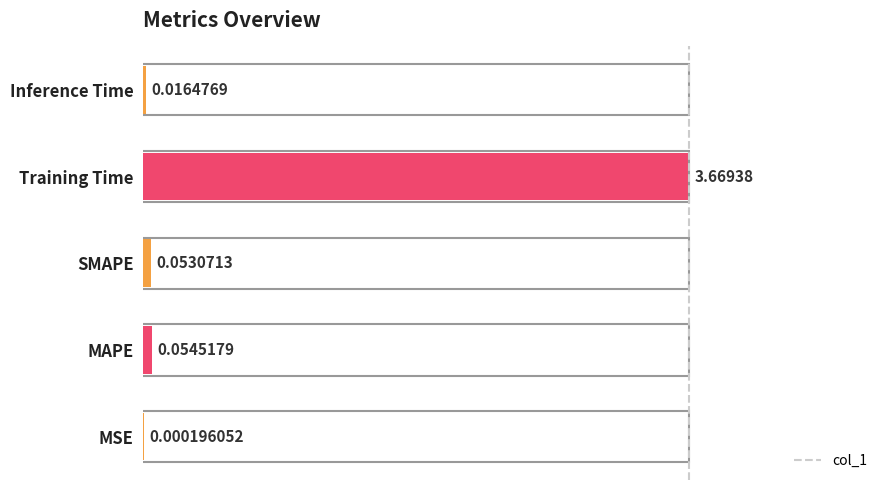

What is the sum of all values?

1.0